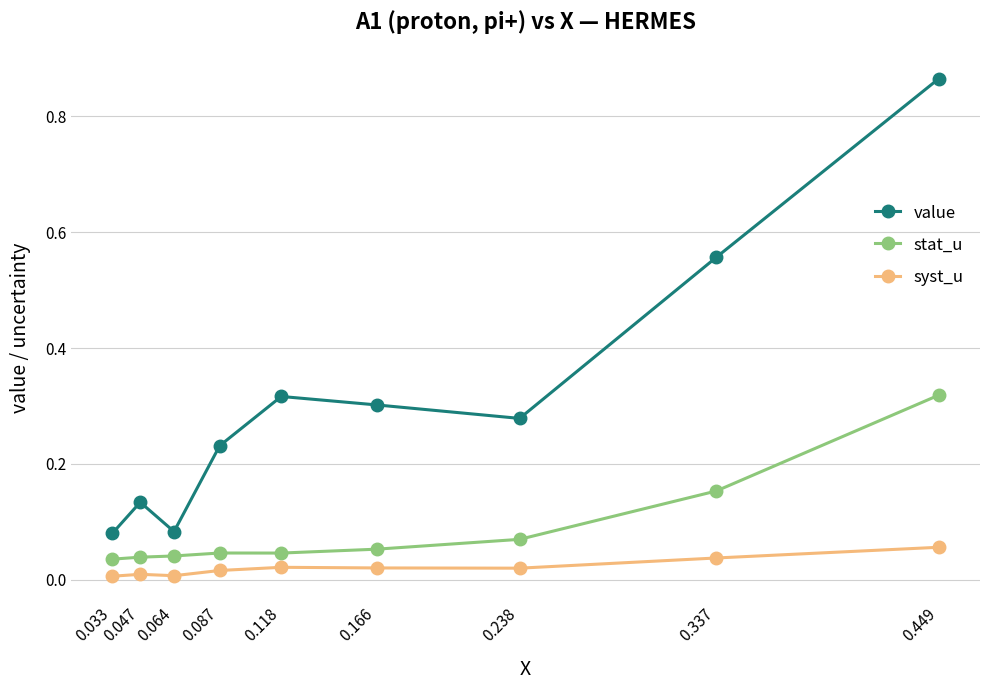

What is the spread (max minus min) of values at 0.449?

0.8